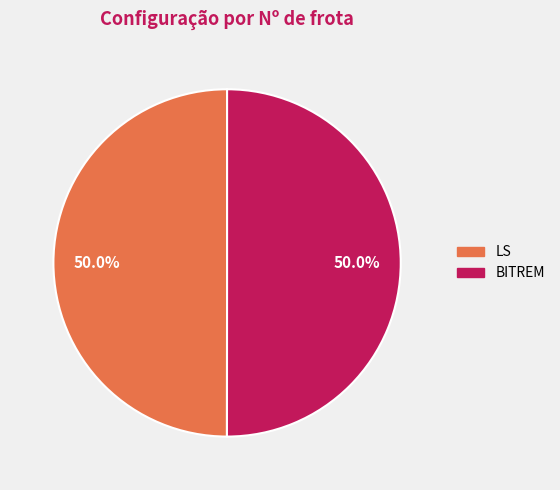

What is the ratio of the value at LS to the value at BITREM?

1.0